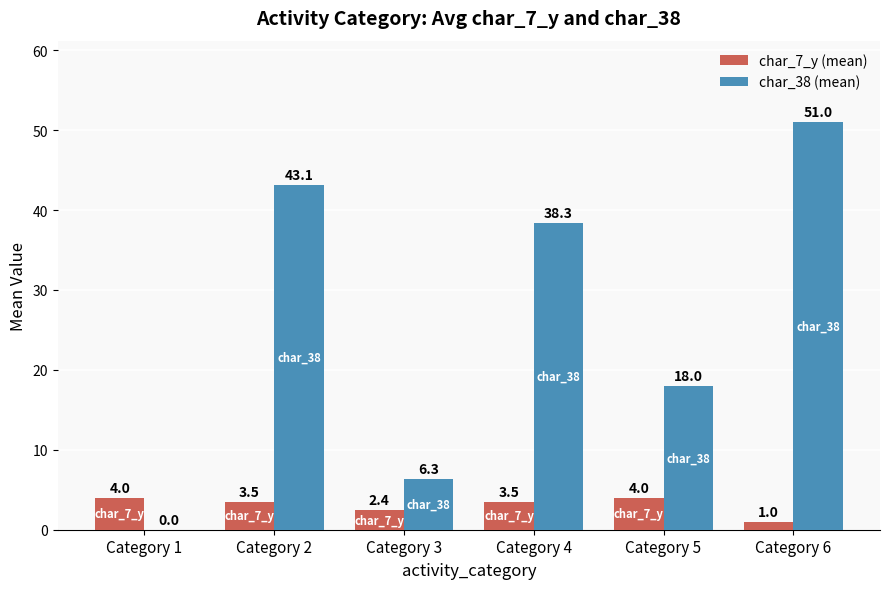

Reading left to right, transcribe all the data shown in this chart.

char_7_y (mean): Category 1=4.0	Category 2=3.5	Category 3=2.4	Category 4=3.5	Category 5=4.0	Category 6=1.0
char_38 (mean): Category 1=0.0	Category 2=43.1	Category 3=6.3	Category 4=38.3	Category 5=18.0	Category 6=51.0